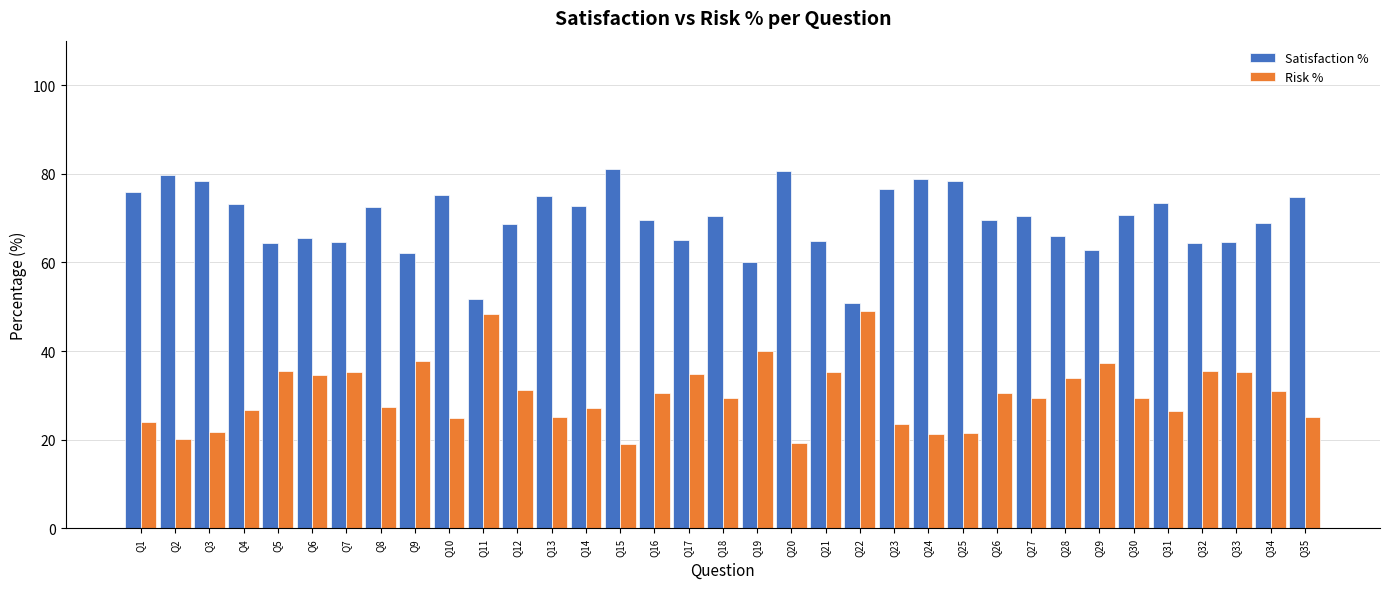

Where does the Risk % series first go above 29?

Q5